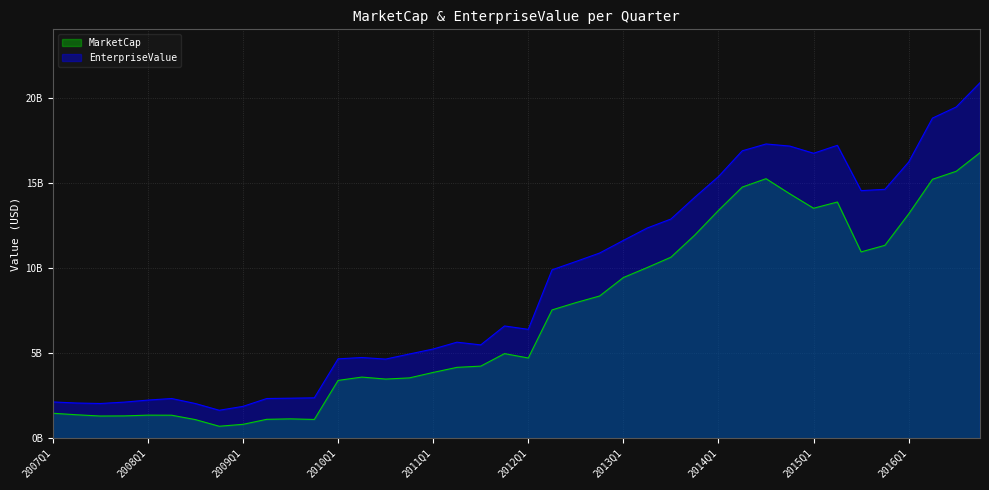

How many data points in MarketCap are above 4980365282?

20